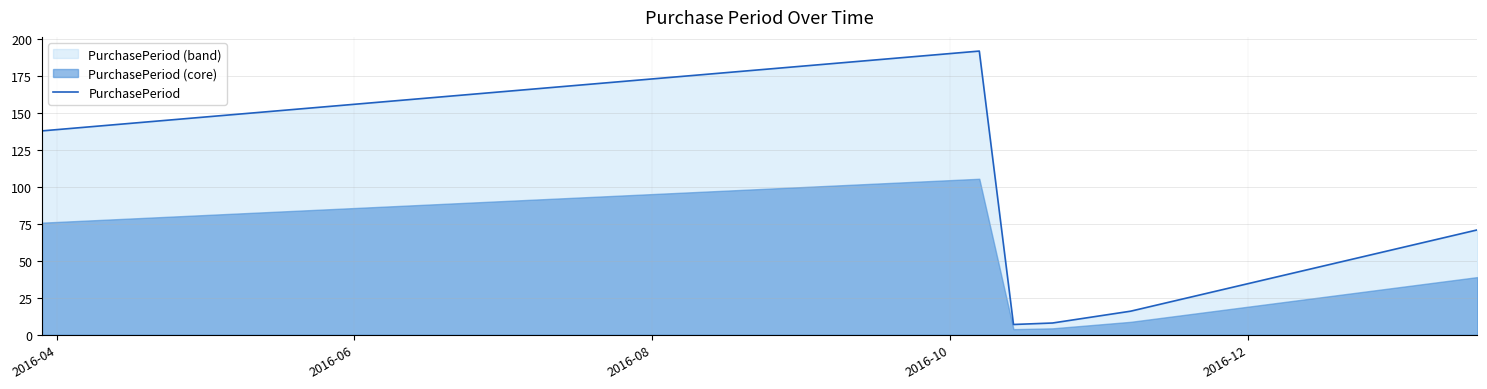

What is the lowest value of the PurchasePeriod series?

7